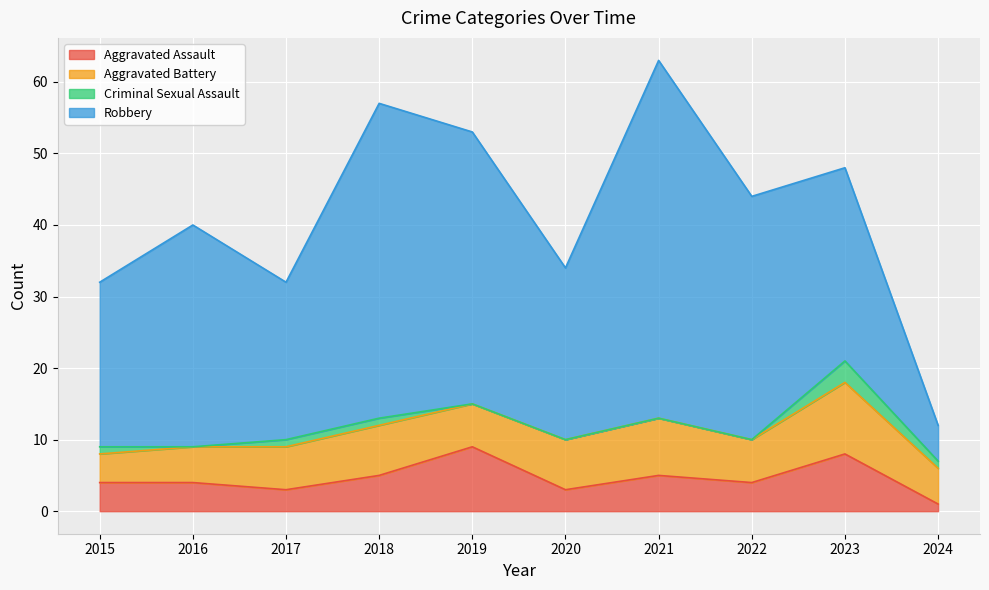

True or false: Aggravated Assault has a value of 8 at 2023.

True